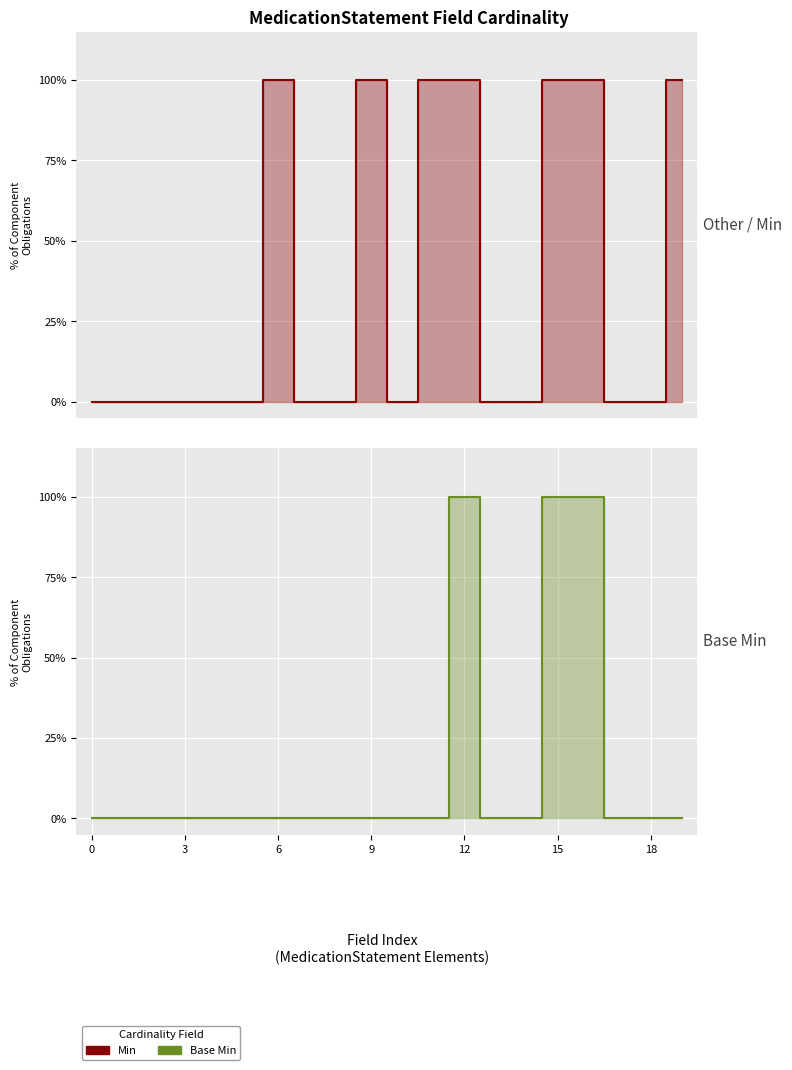

At how many categories does at least one series exceed 0?

7